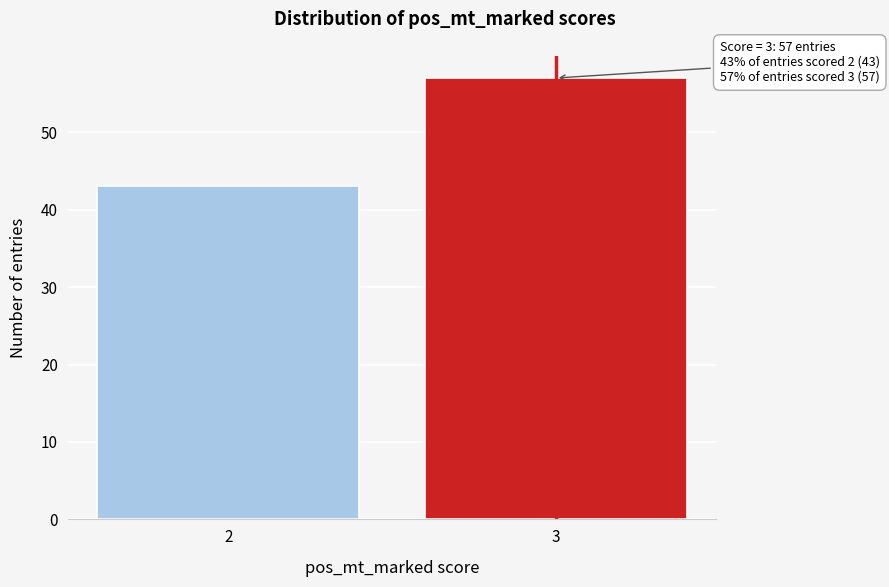

Reading left to right, what are all the values shown in this chart?

2=43	3=57